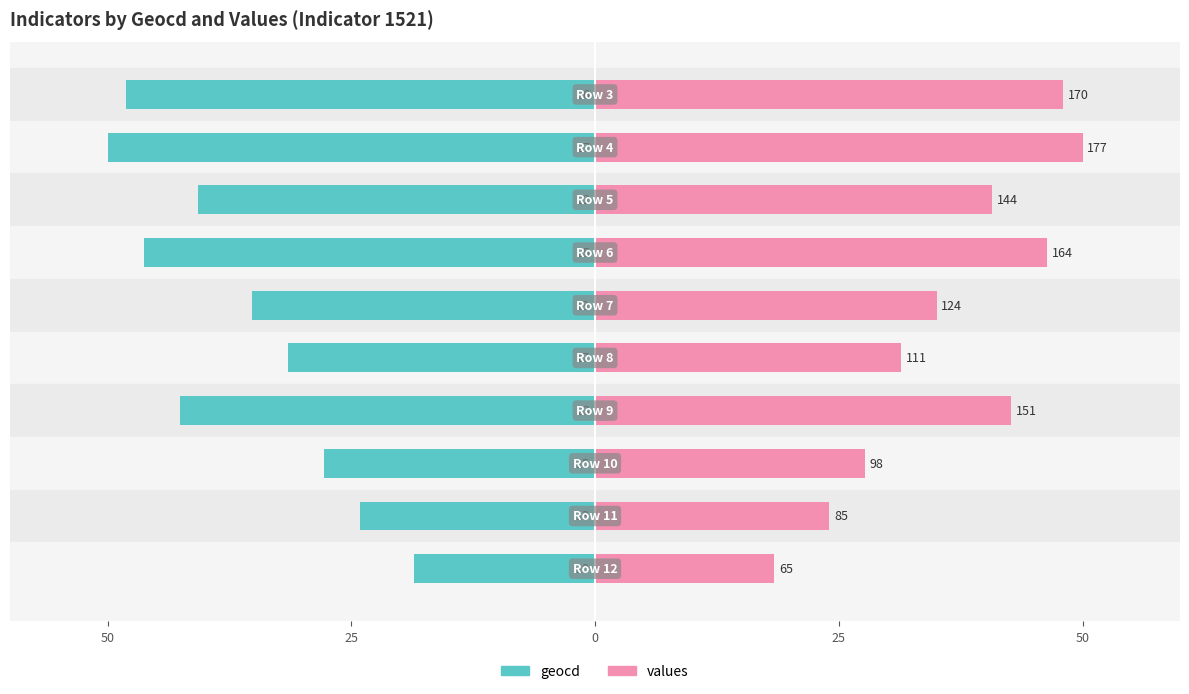

The value of values at 7 is 36.3. True or false?

False